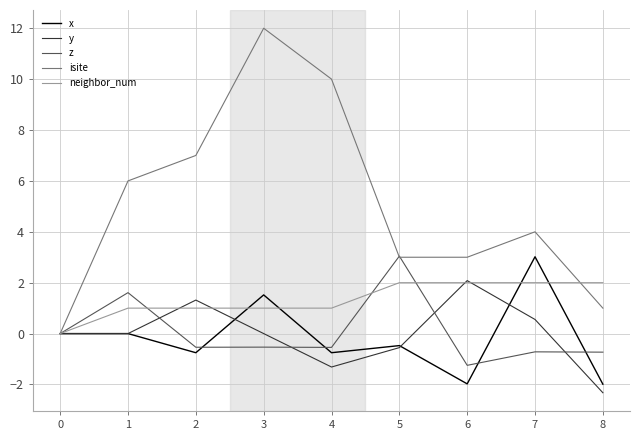

Count the number of categories in the chart.

9